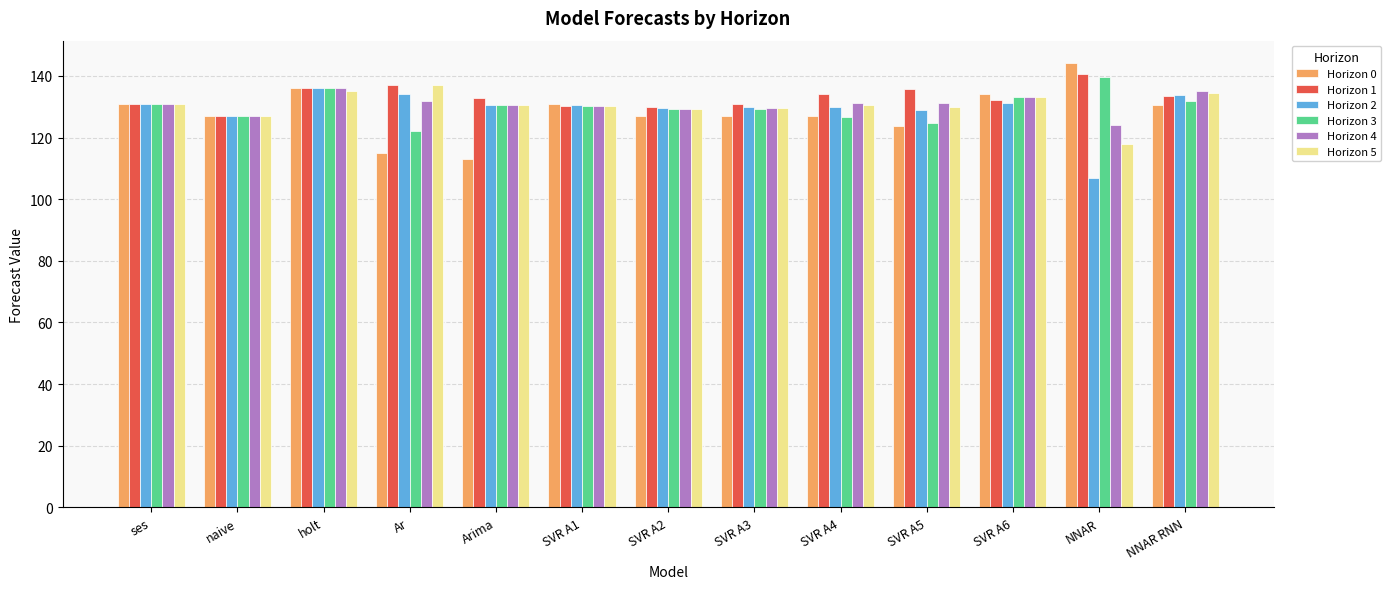

The Horizon 4 series shows 131.0 at ses. True or false?

True